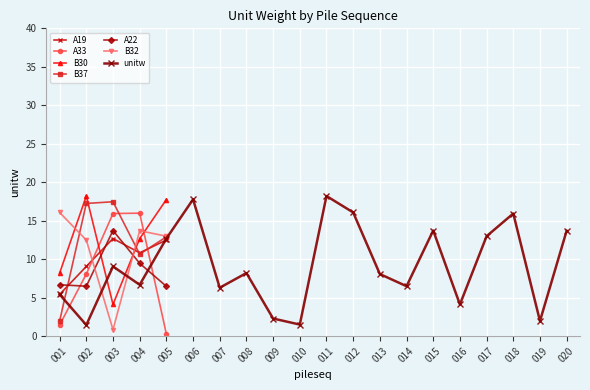

How many interior local peaks does the A33 series have?

1